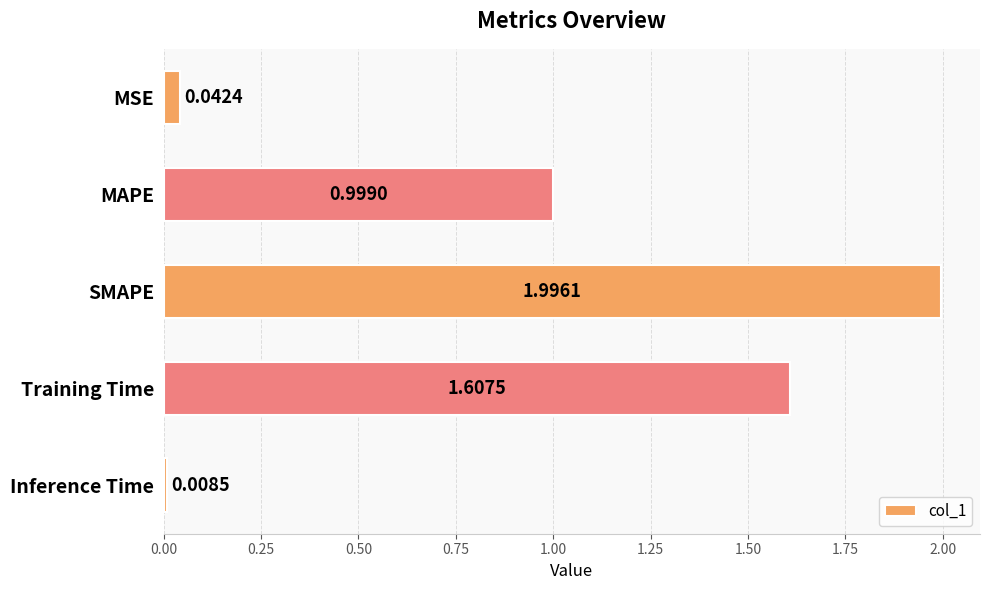

Does the chart contain any negative values?

No